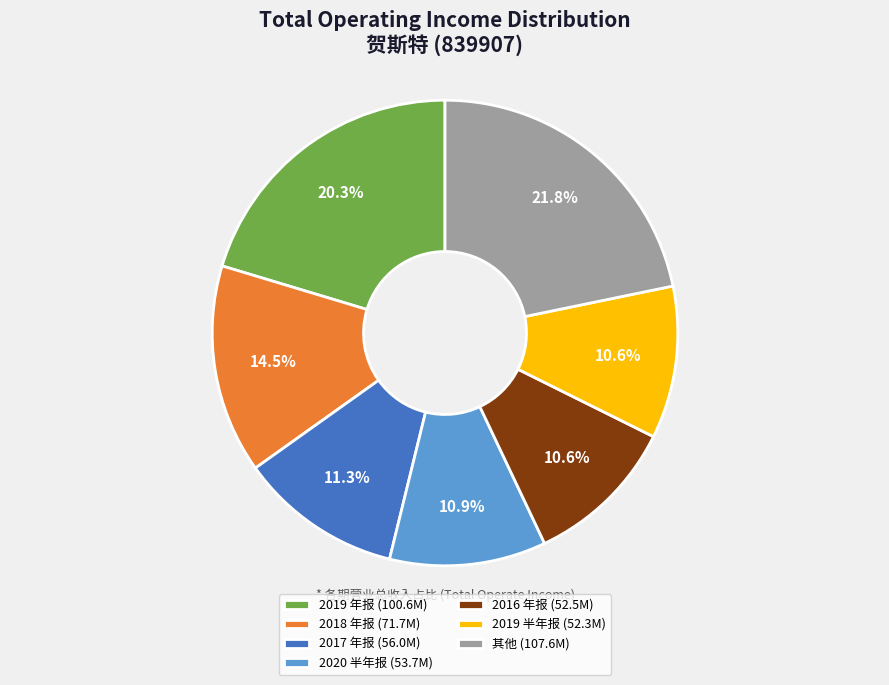

Do 2018 年报 (71.7M) and 2017 年报 (56.0M) together represent more than half of the pie?

No